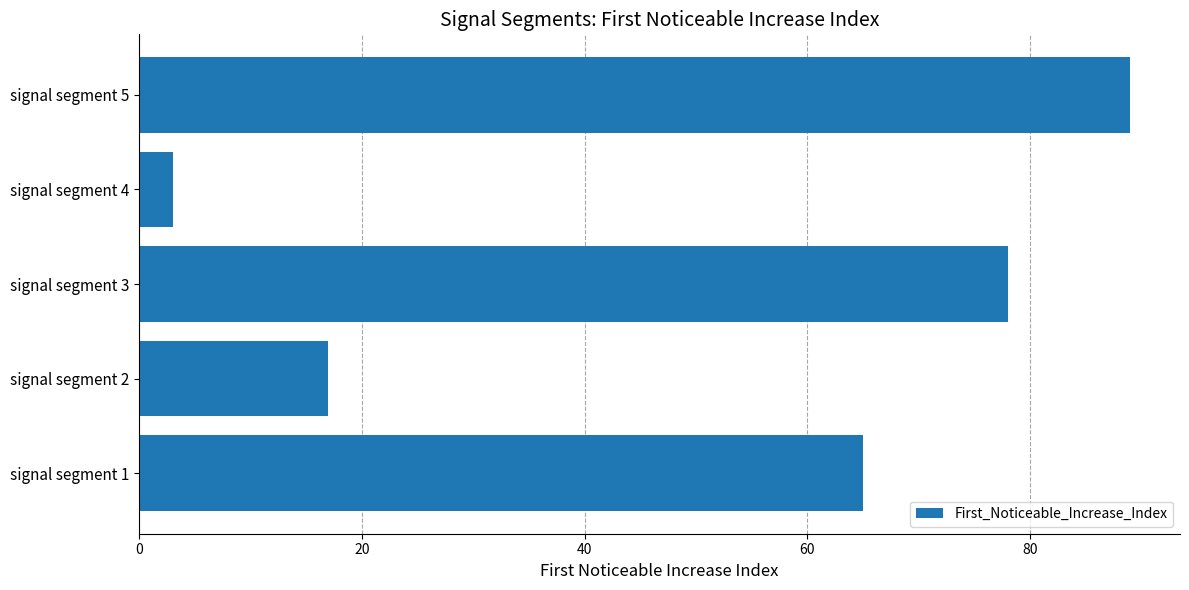

Reading bottom to top, extract all data points from this chart.

signal segment 1=65	signal segment 2=17	signal segment 3=78	signal segment 4=3	signal segment 5=89